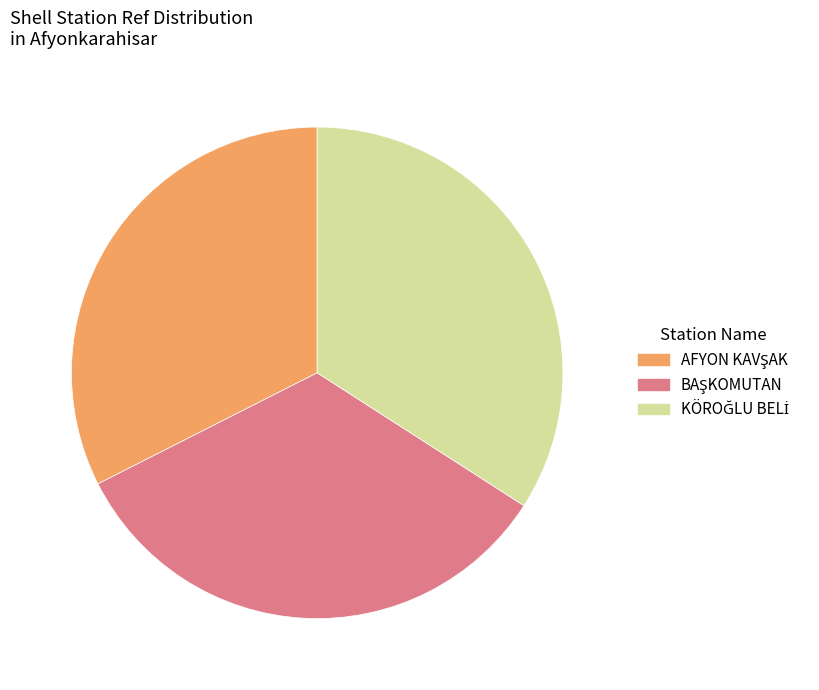

Is there a majority slice in this chart?

No